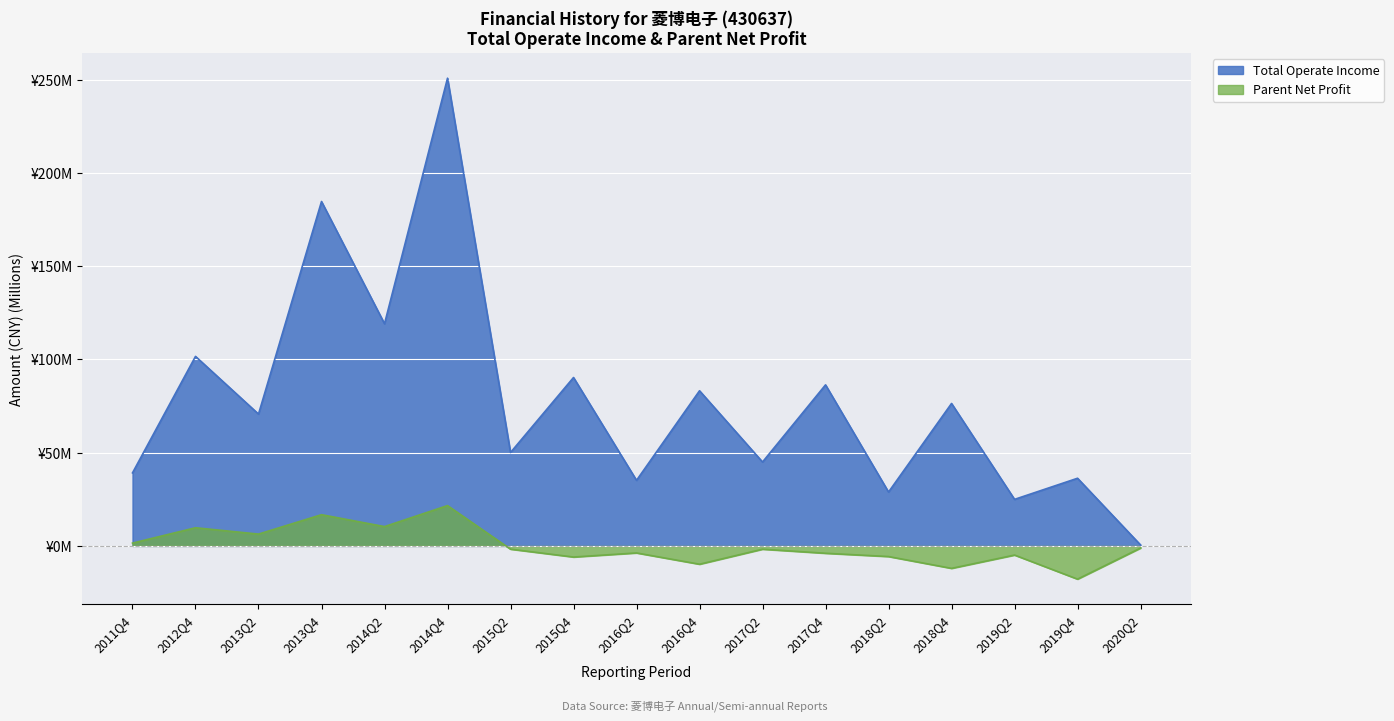

Reading left to right, extract all data points from this chart.

Total Operate Income: 39.2	101.6	70.7	184.7	119.1	250.8	50.1	90.3	35.2	83.2	45.0	86.4	28.9	76.4	25.0	36.3	0.5
Parent Net Profit: 1.5	9.7	6.3	16.7	10.4	21.6	-1.7	-6.0	-3.8	-9.8	-1.8	-3.9	-5.7	-12.0	-4.9	-17.8	-1.2